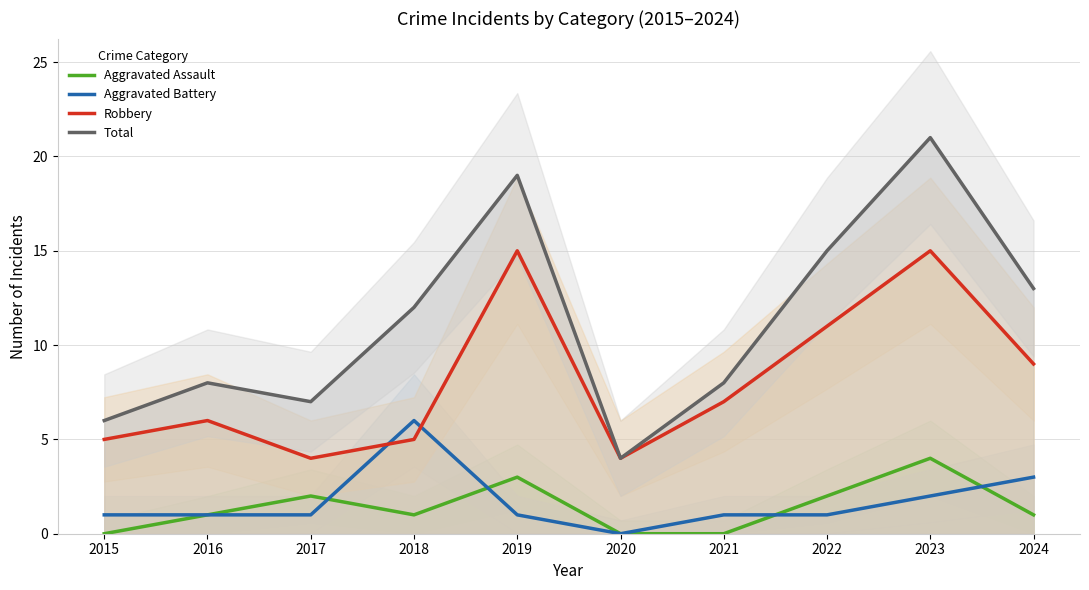

The Aggravated Assault series shows -2 at 2021. True or false?

False